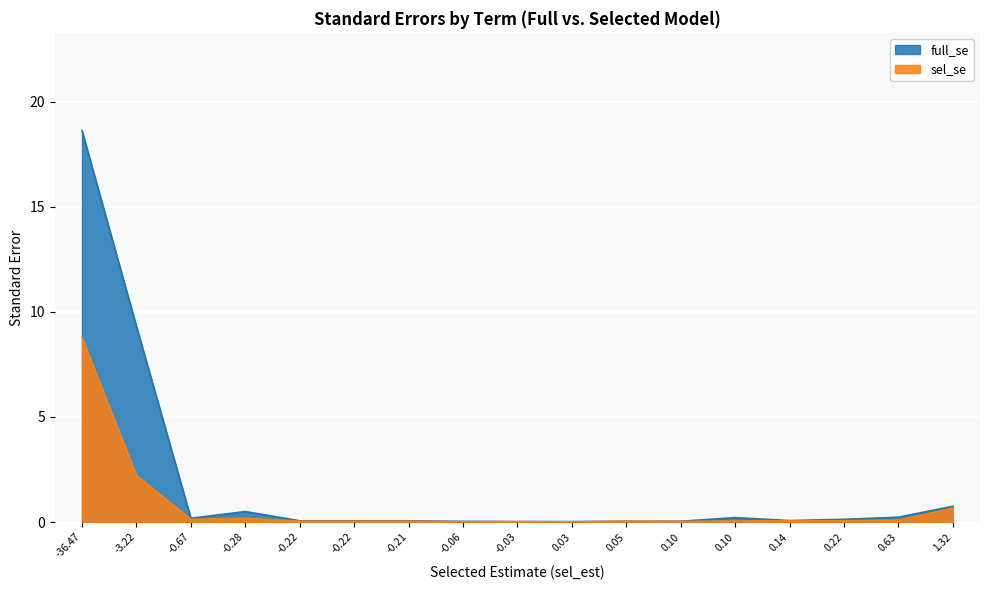

Is it true that sel_se equals 0.1 at Volume.Belly..l.?

False